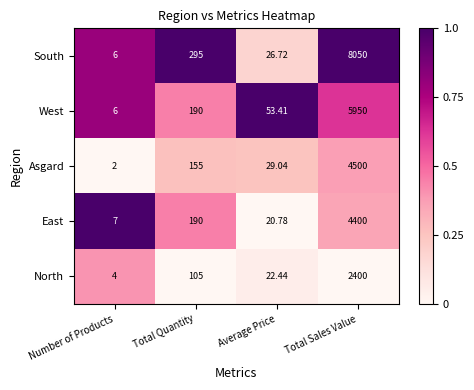

How many distinct data groups are displayed?

5